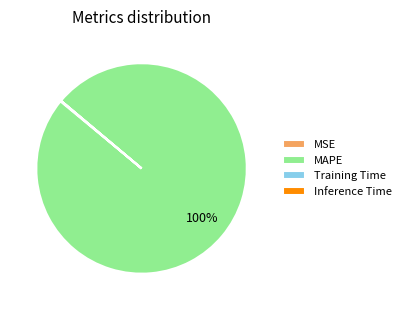

Which category accounts for the majority?

MAPE